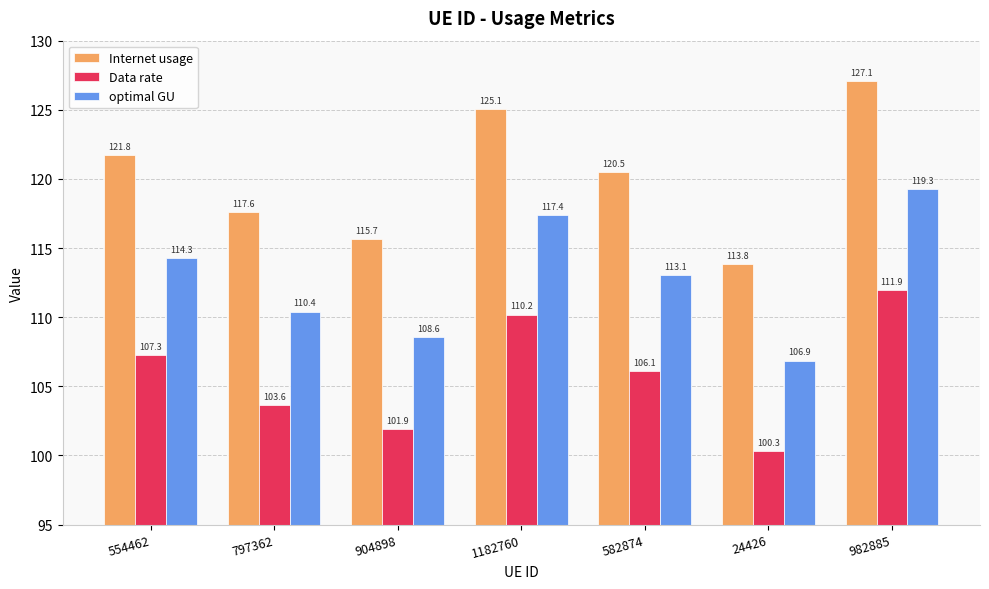

What is the label of the 5th bar from the right?

904898